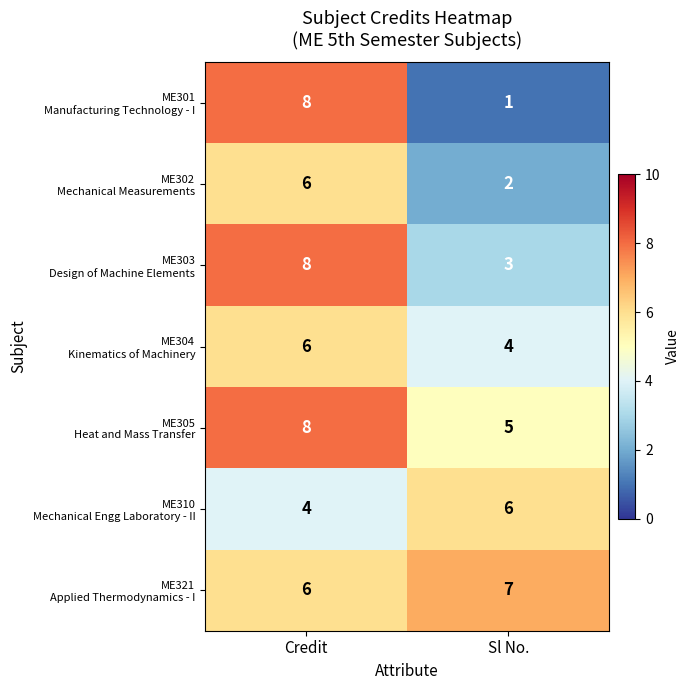

What is the spread (max minus min) of values at Sl No.?

6